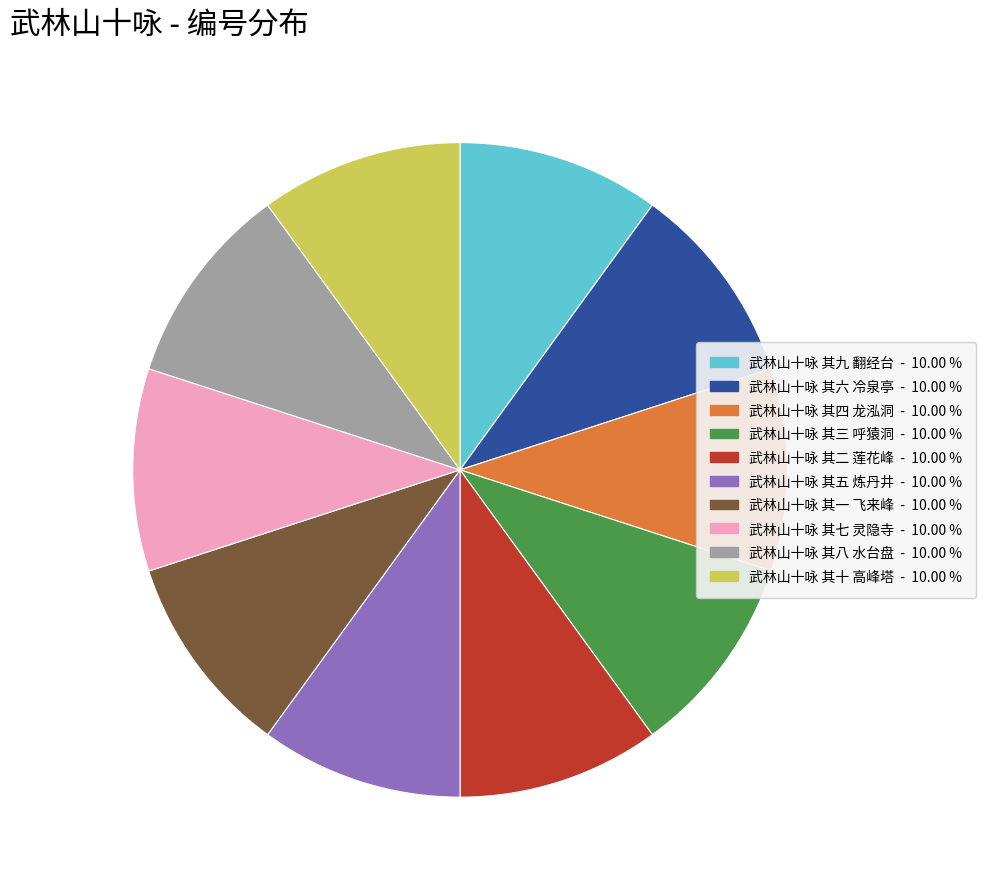

Does any single category account for the majority?

No